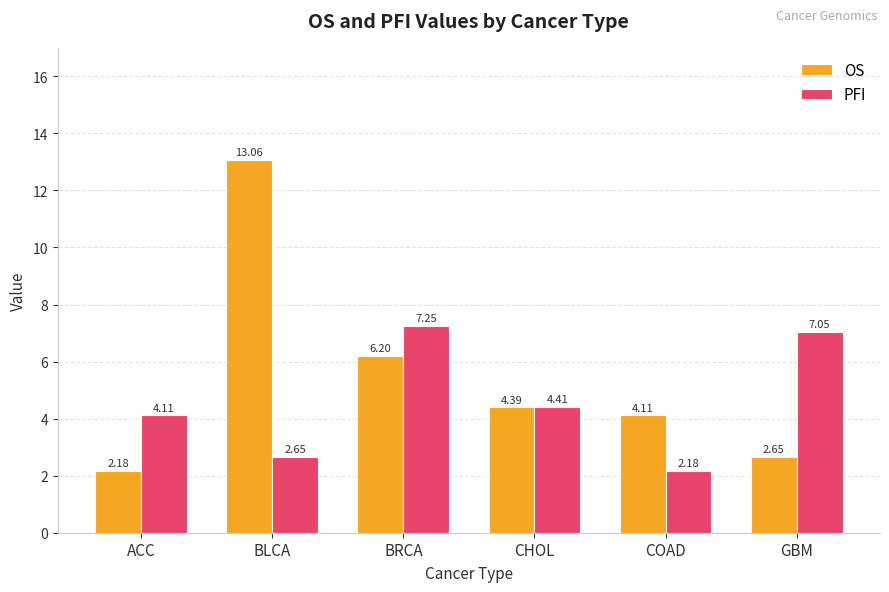

At which label is PFI closest to 4?

ACC